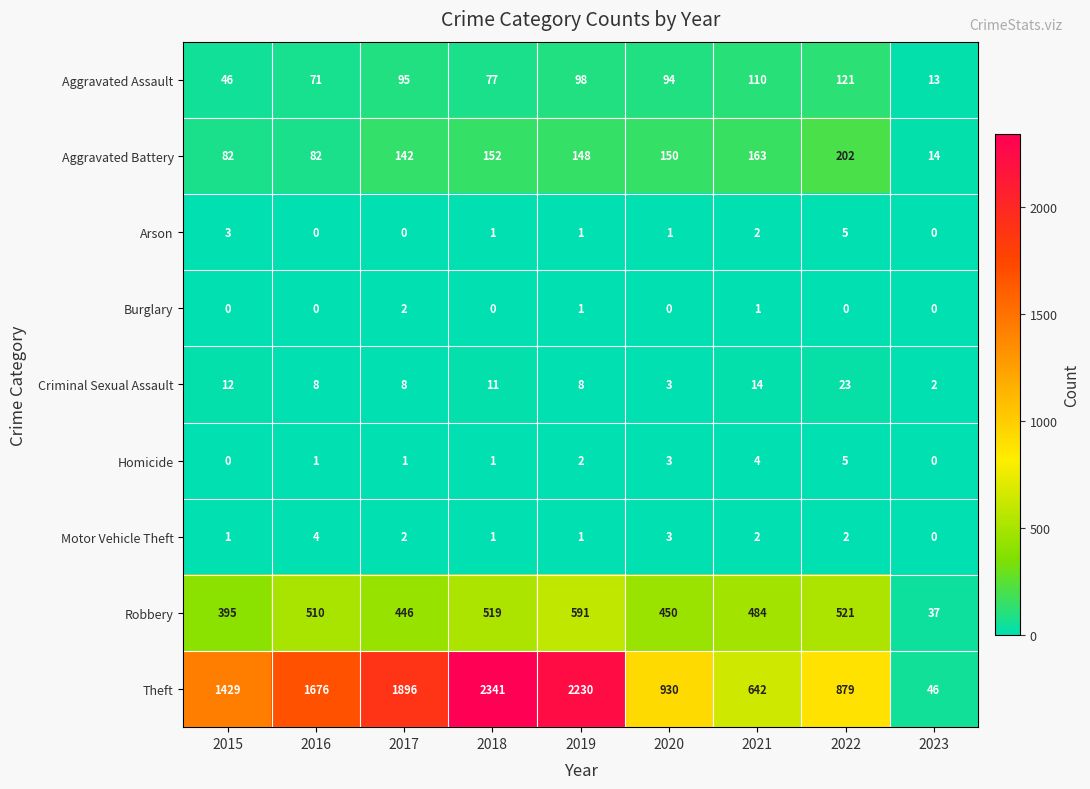

Count the number of data series in this chart.

9